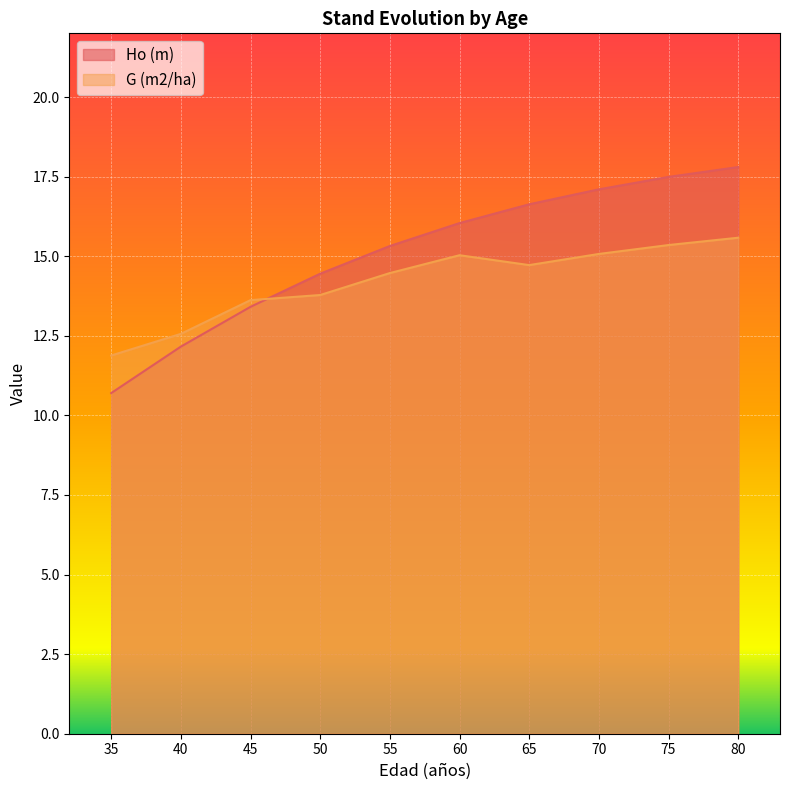

What is the difference between the Ho (m) values at 80 and 65?

1.2